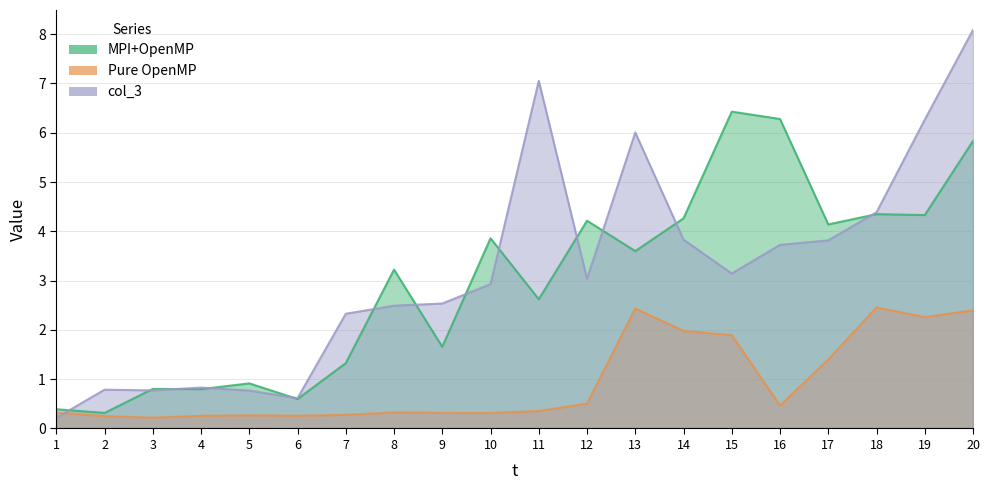

The value of Pure OpenMP at 10 is 0.3. True or false?

True